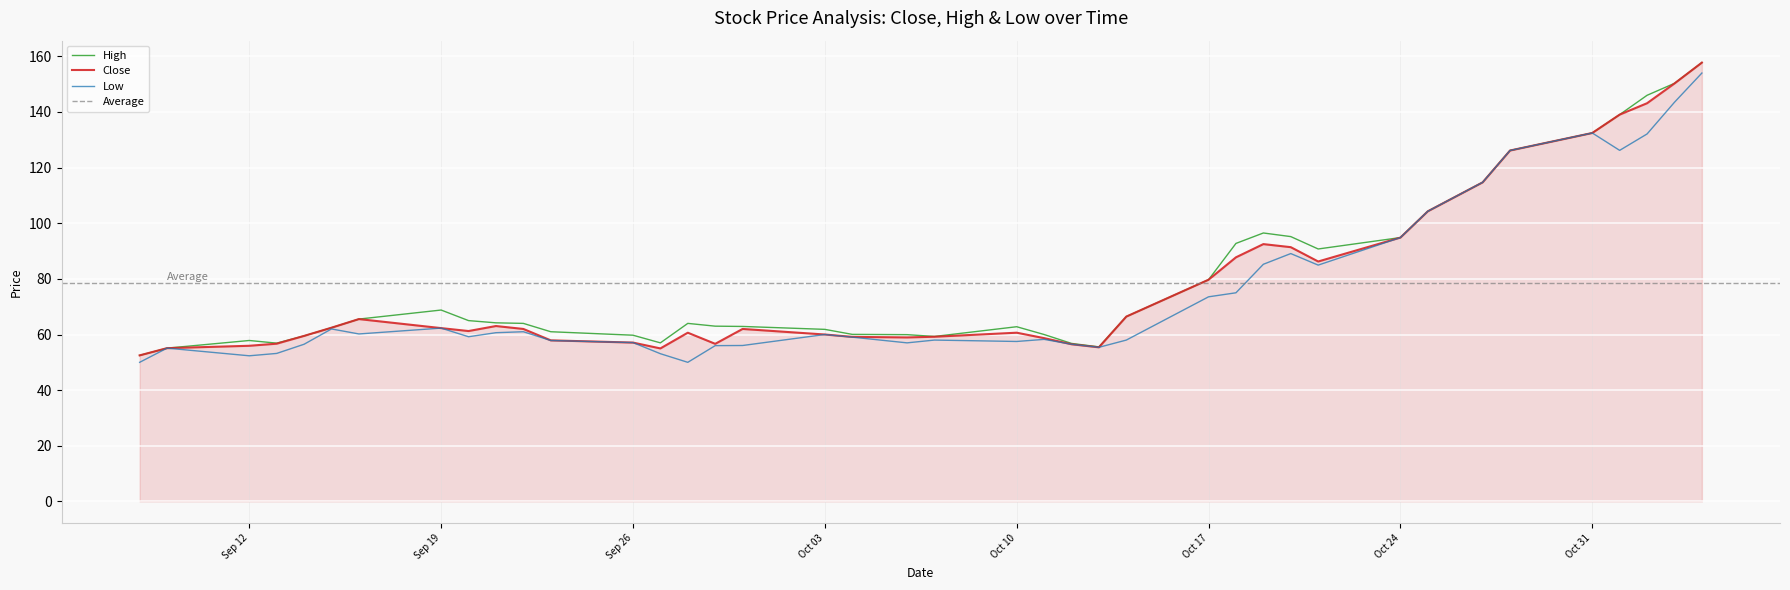

What is the sum of all Close values?

3140.9